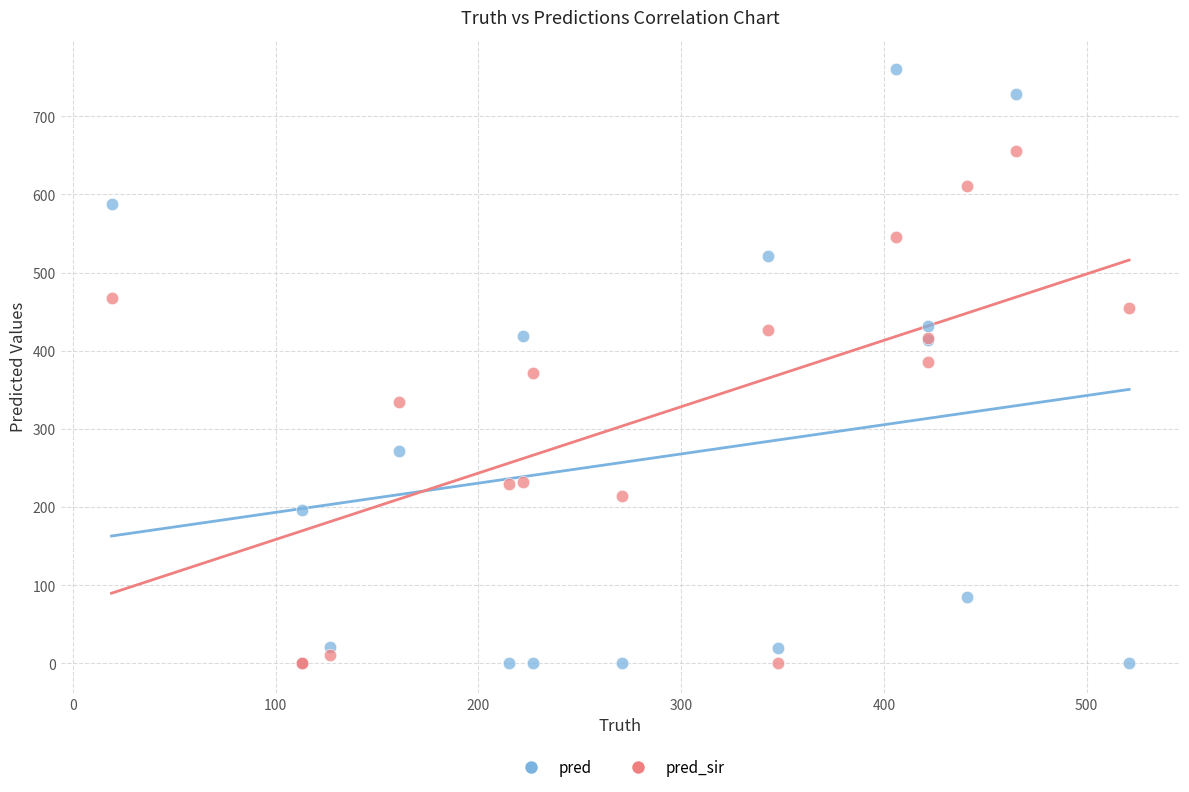

Which series contains the highest Y value?

pred